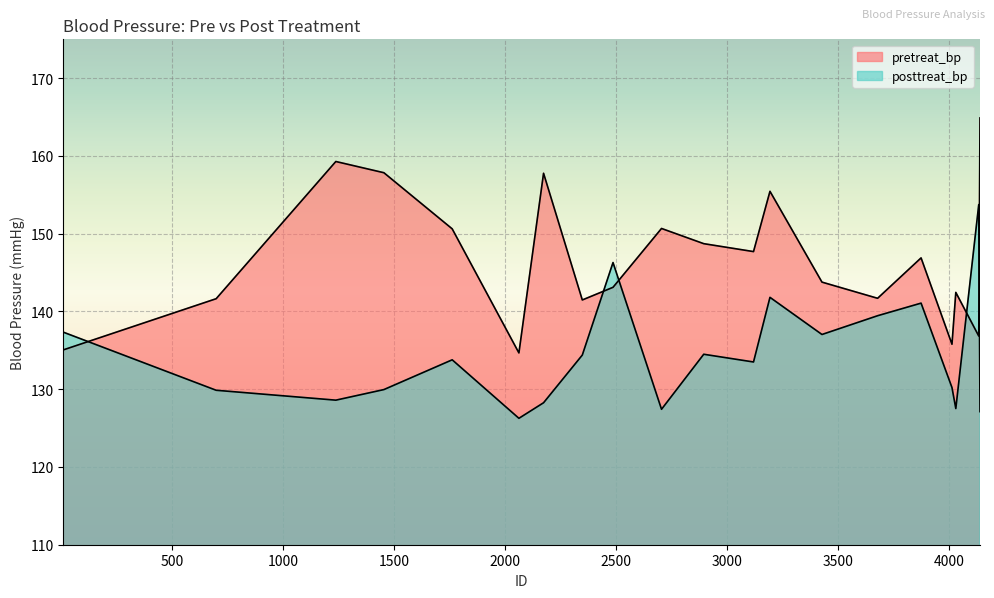

At which category does pretreat_bp reach its first local peak?

1238.460891